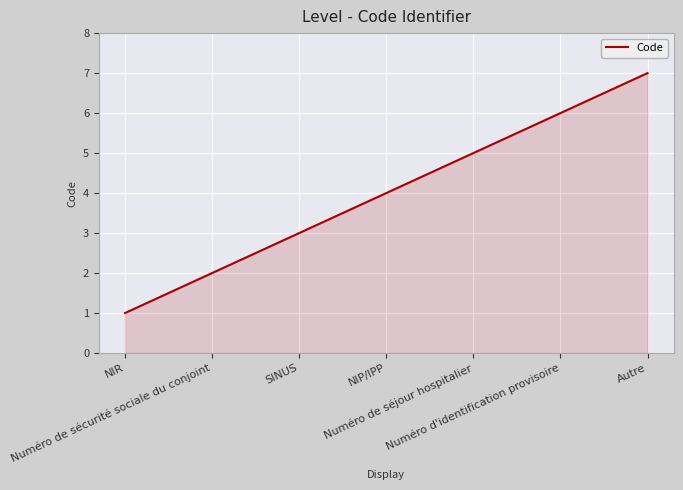

Reading left to right, what are all the values shown in this chart?

1	2	3	4	5	6	7